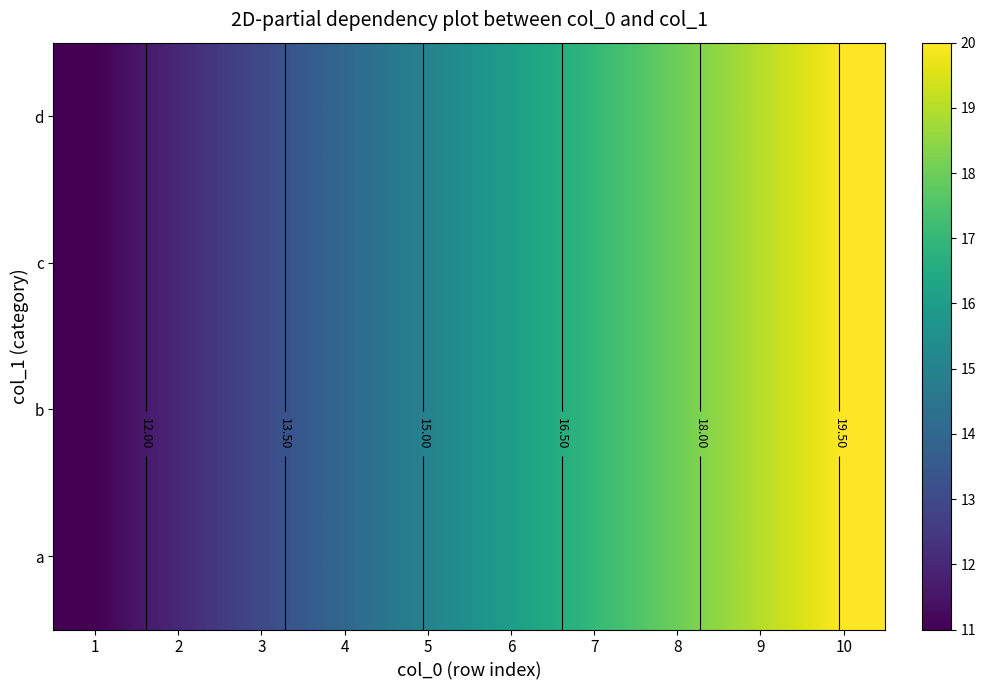

What is the difference between the maximum and minimum values in the c series?

9